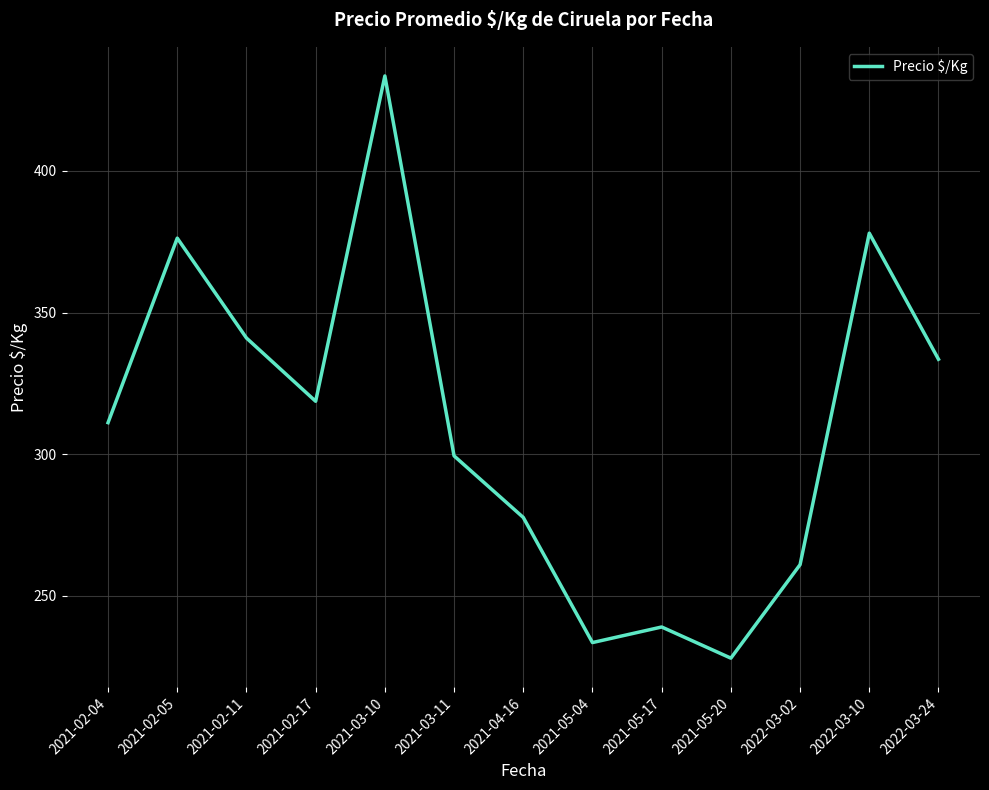

What is the difference between the maximum and minimum values?

205.5